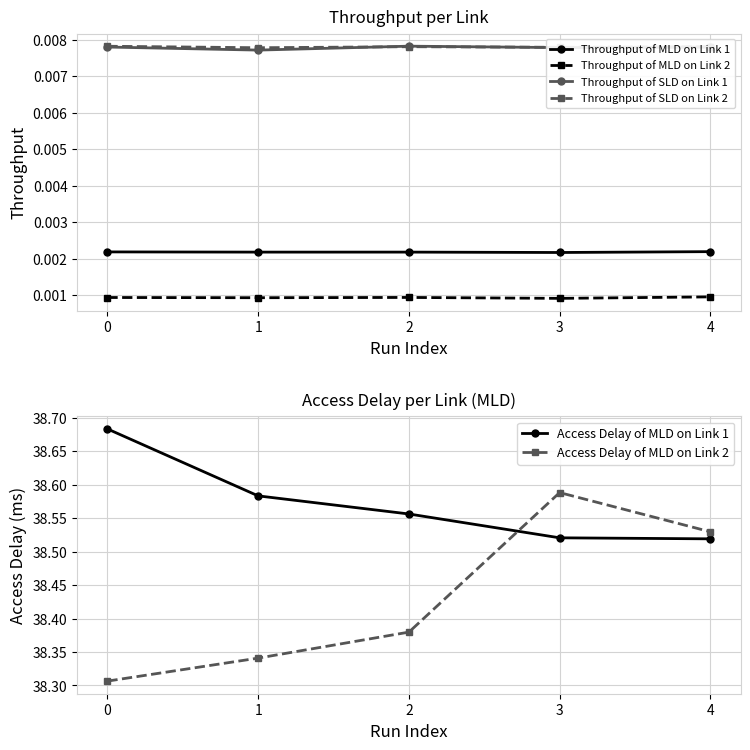

What is the total value across all series at 2?

77.0